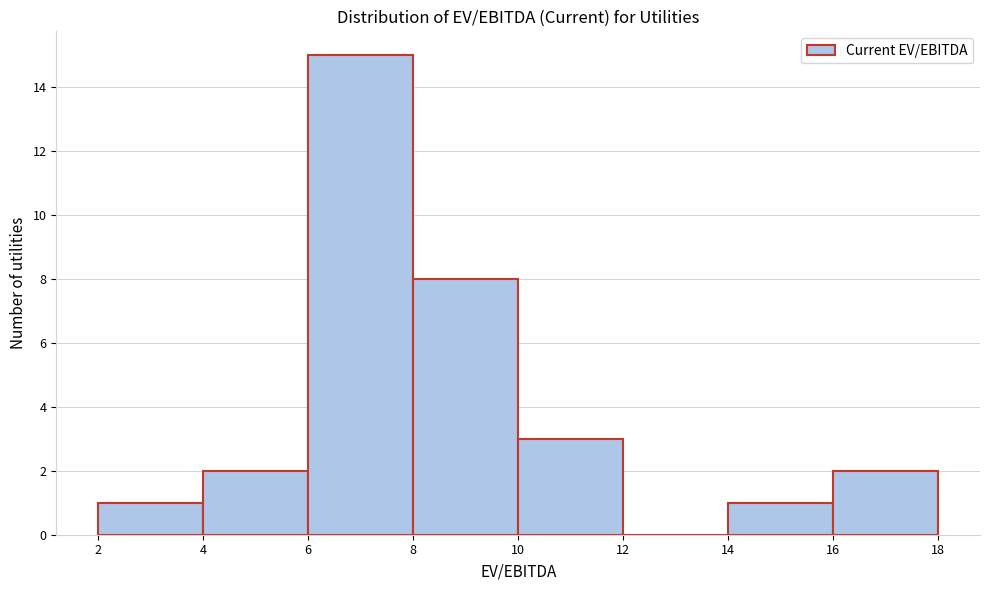

How tall is the bar that spans 6 to 8 on the x-axis? The values are not printed on the chart, so give them approximately, as read against the axis.

15